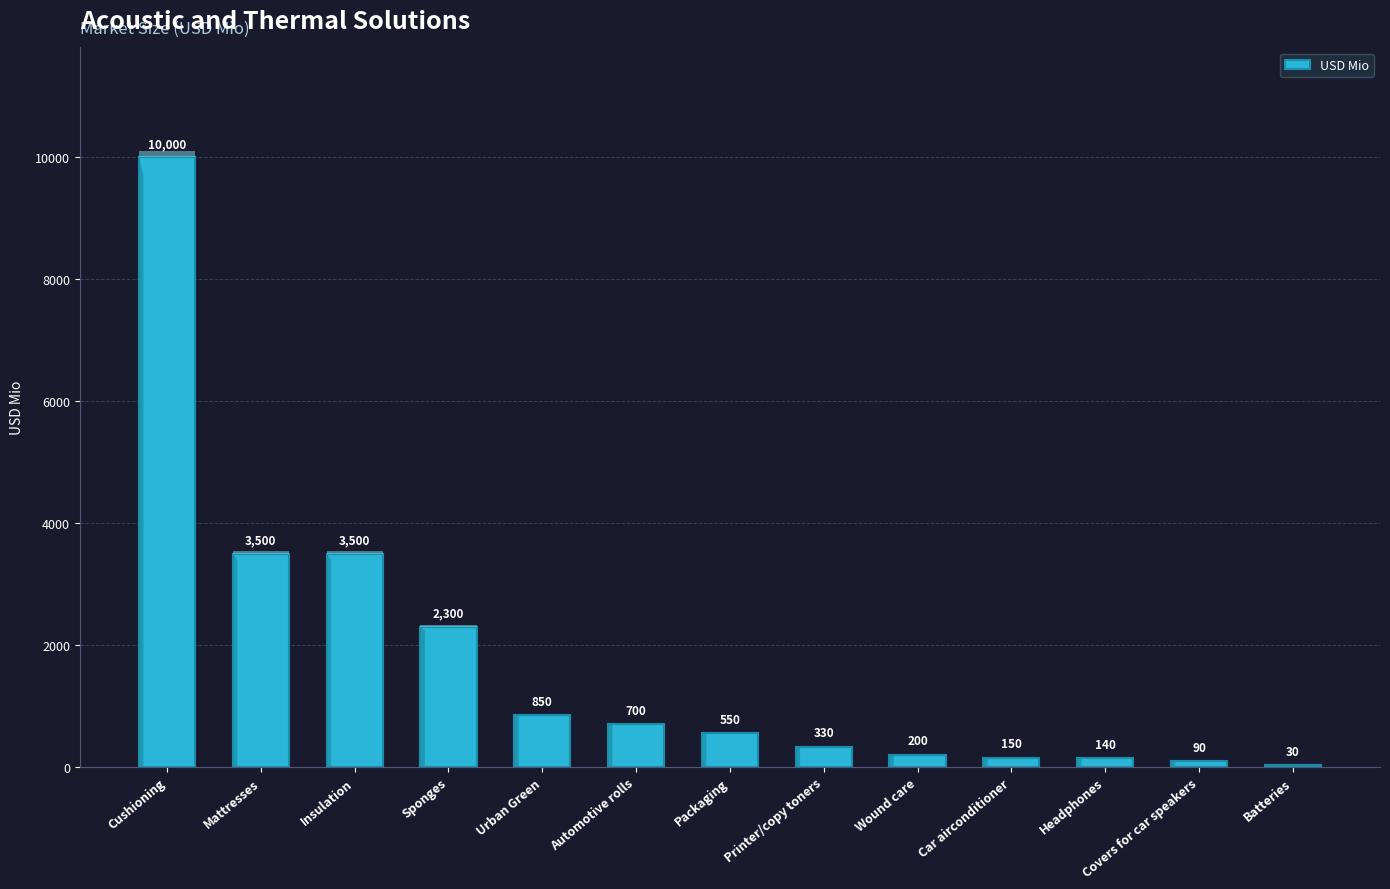

Are the bars horizontal?

No